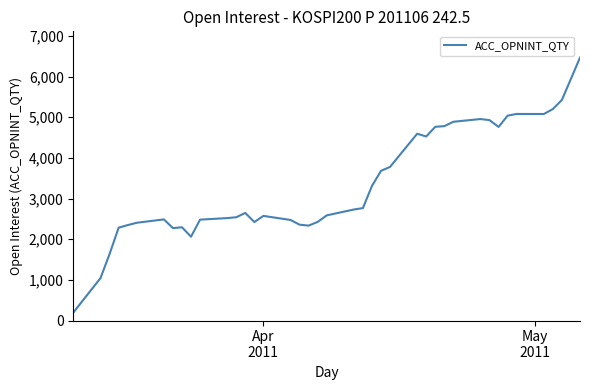

What is the greatest value displayed?

6468